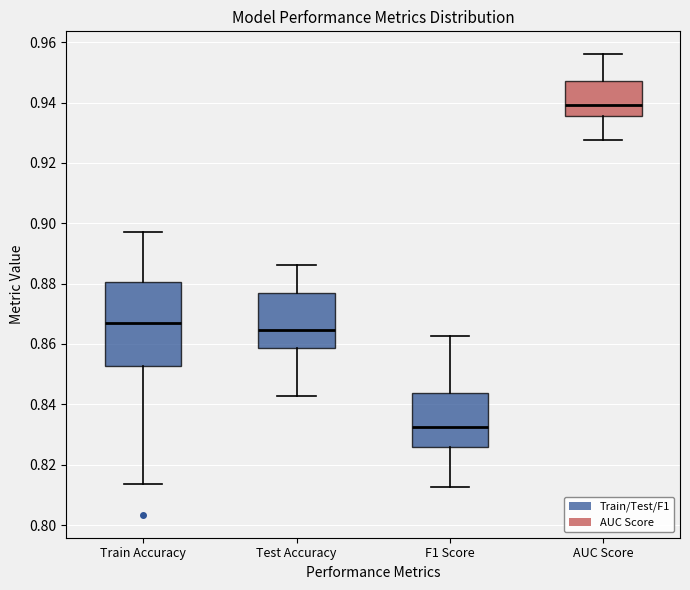

Which box has the highest median line?

AUC Score